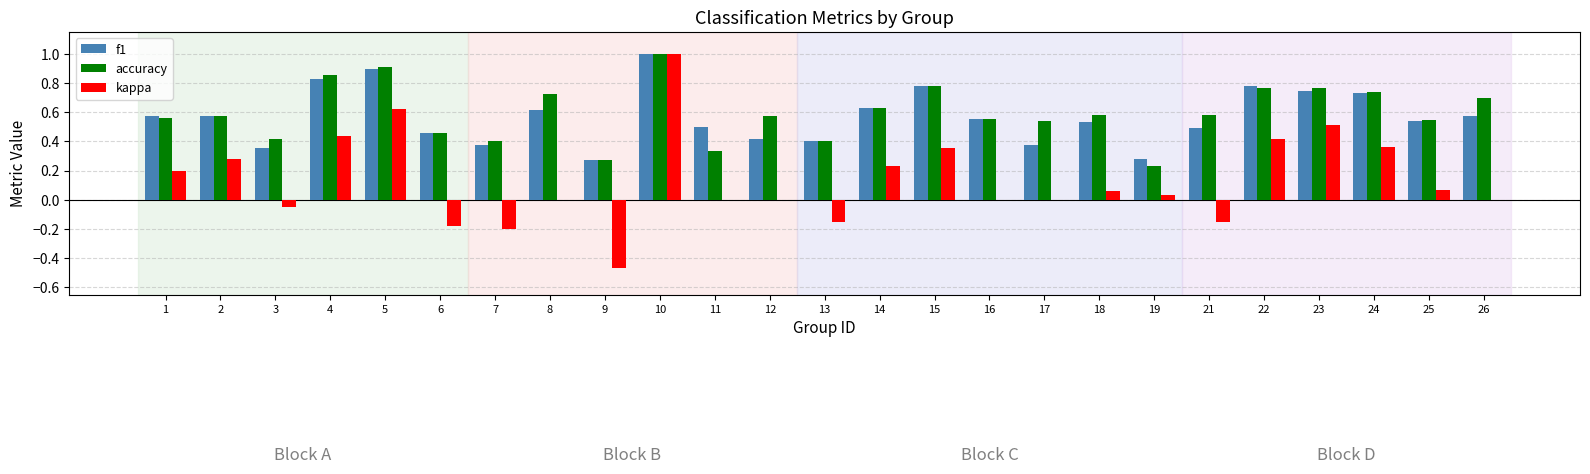

How many categories are shown in the chart?

25